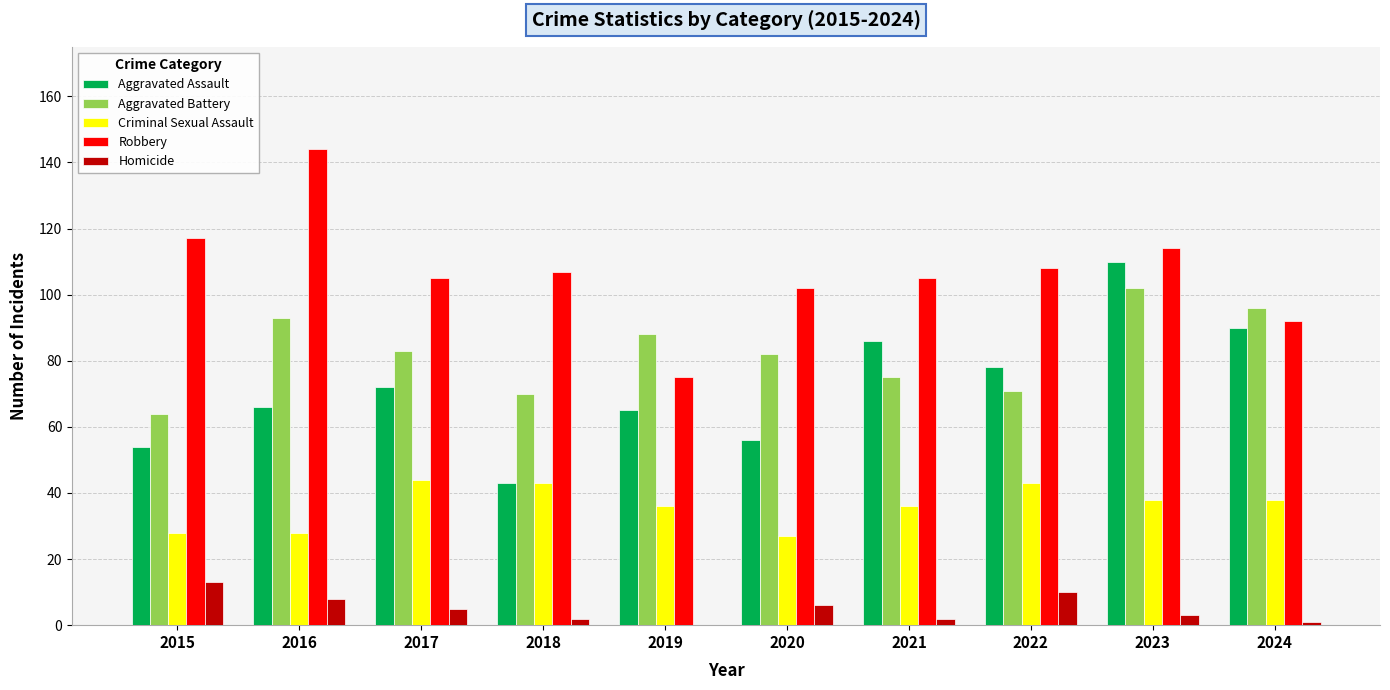

What is the spread (max minus min) of values at 2021?

103